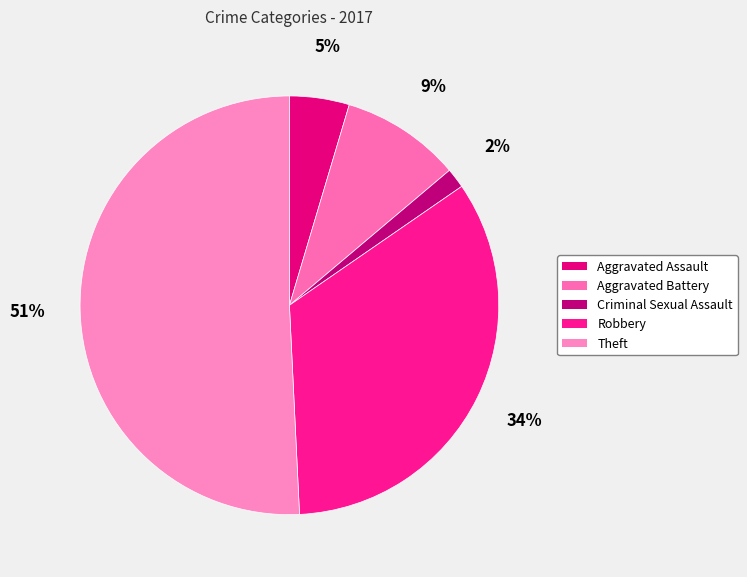

Is there any slice that represents more than half of the pie?

Yes